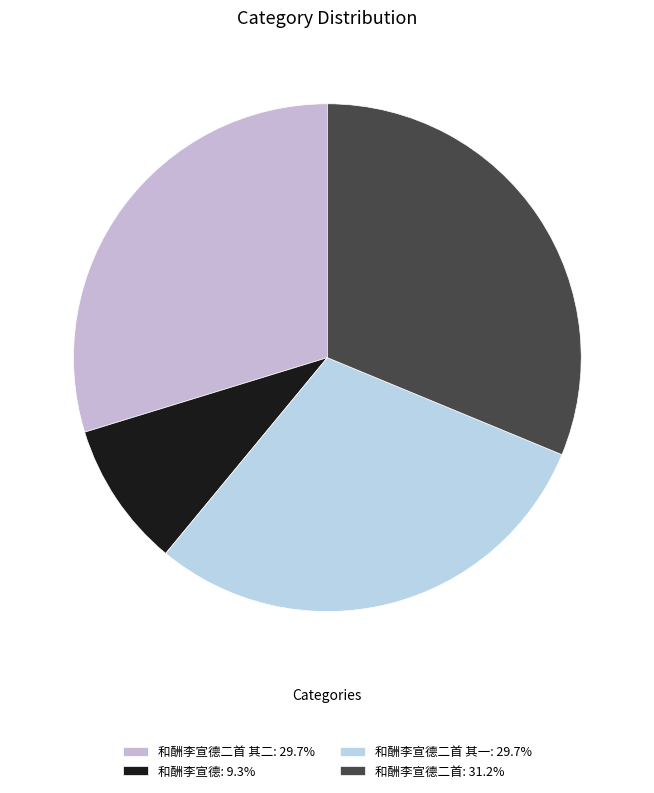

How many slices are in this pie chart?

4